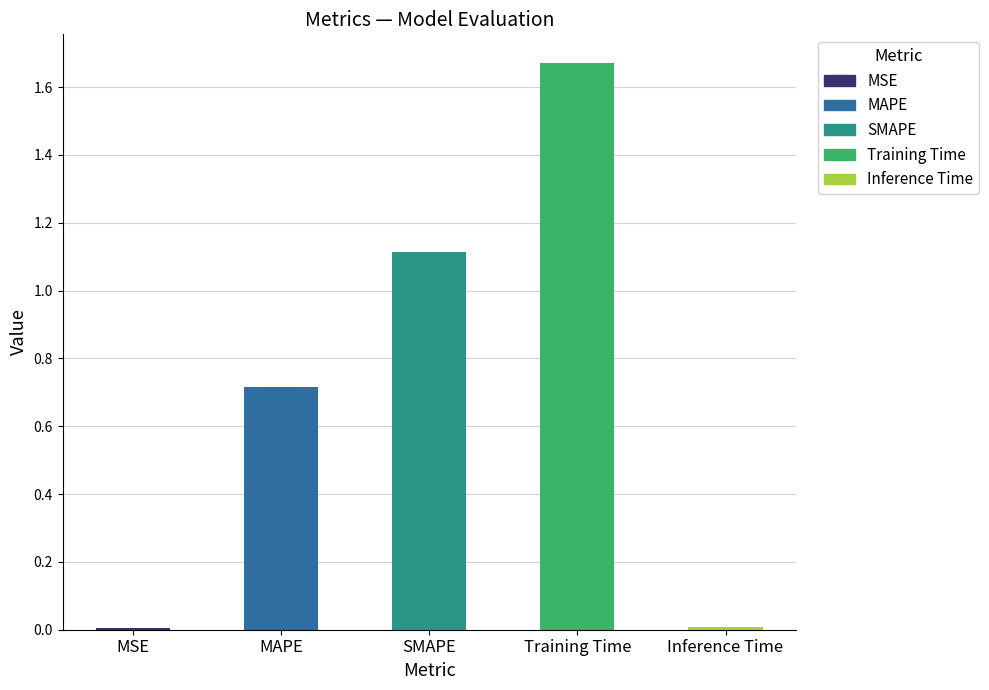

Which has a higher value, SMAPE or MSE?

SMAPE